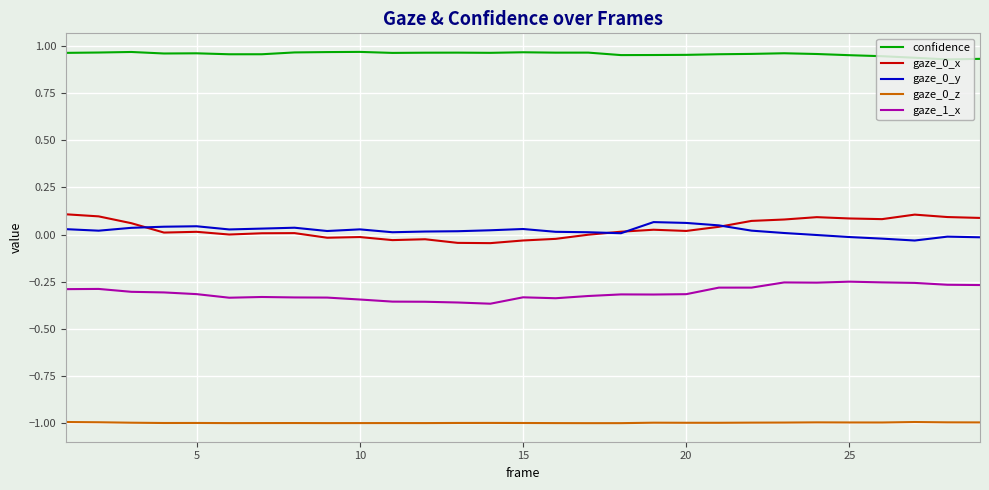

True or false: gaze_1_x and gaze_0_z cross at least once.

False